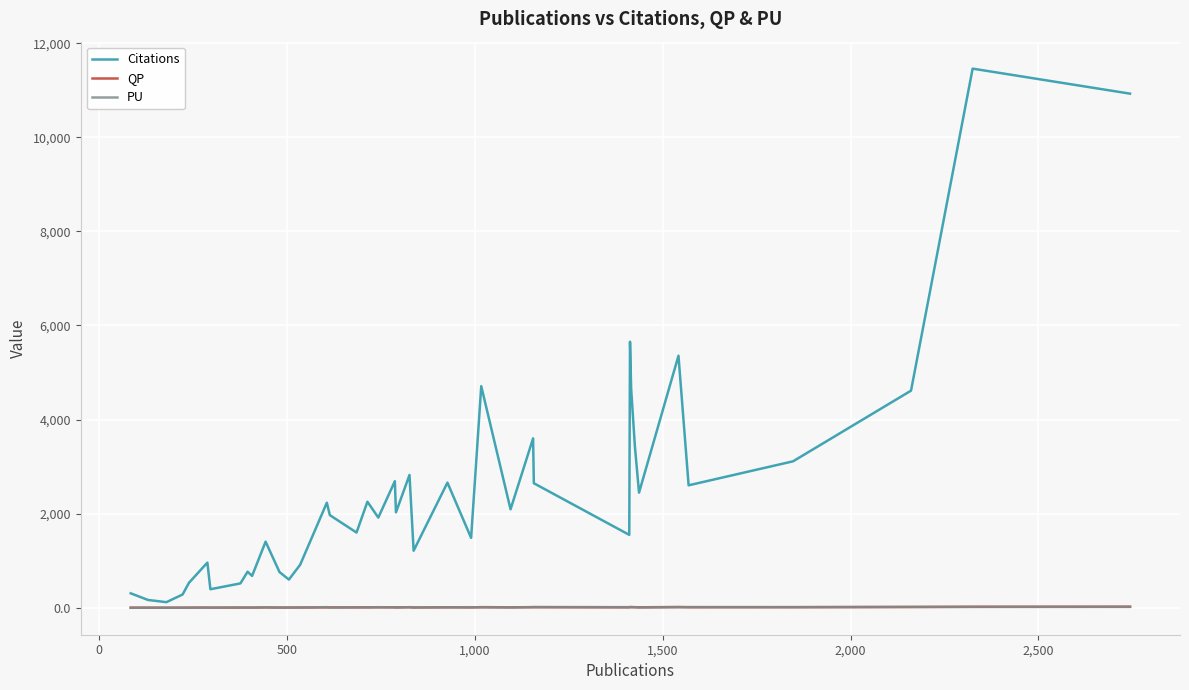

Which series has the largest total across all categories?

Citations